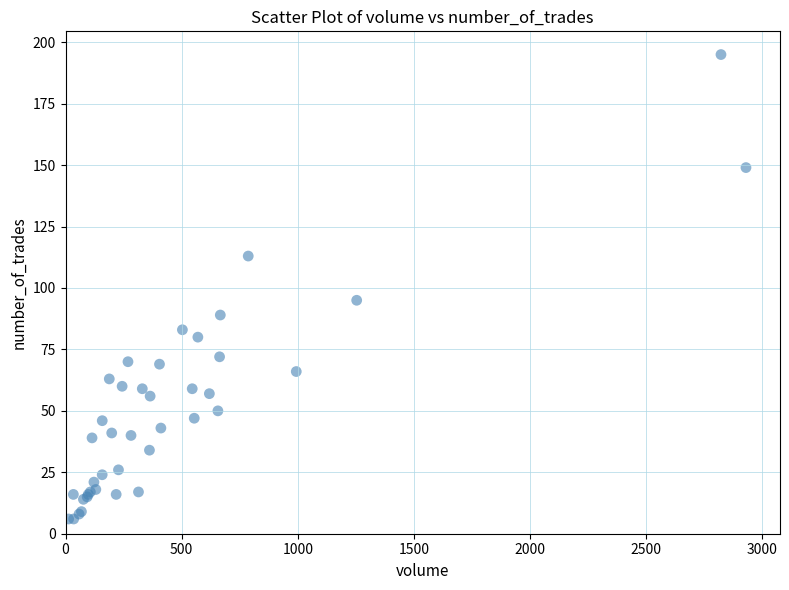

What Y value in the scatter plot is closest to 100?

95